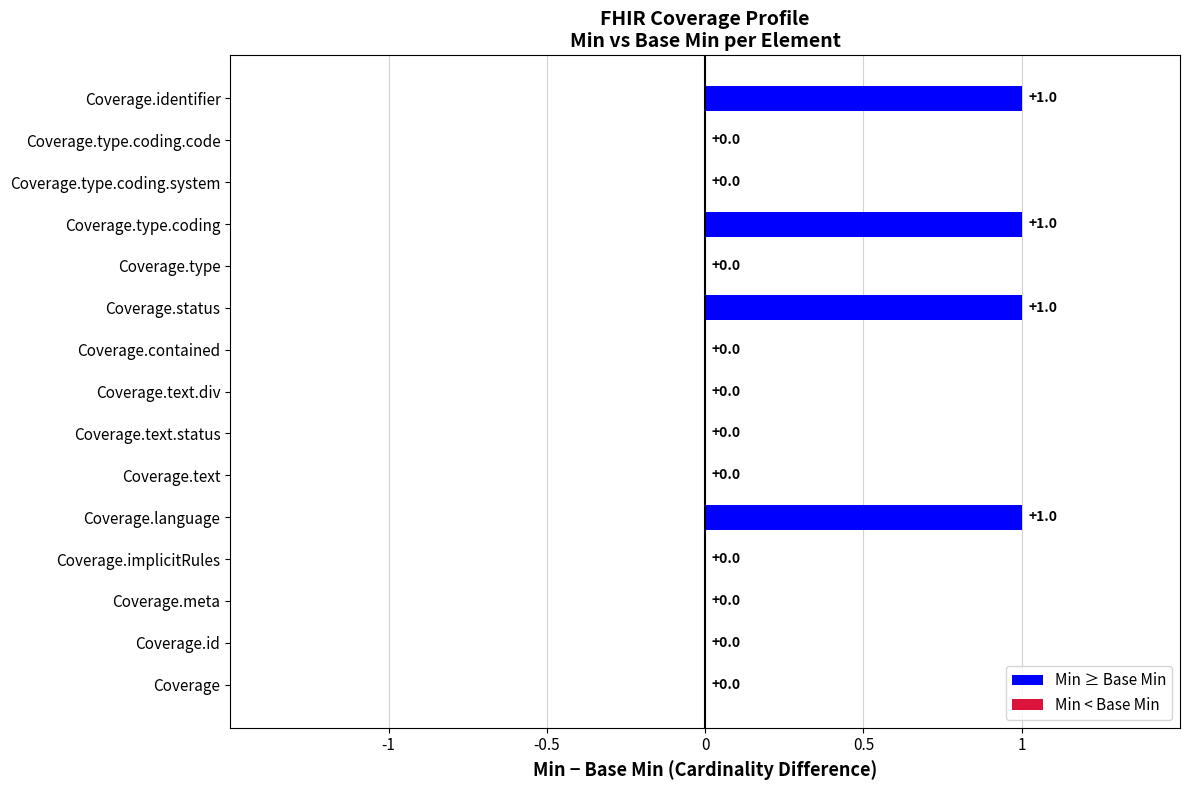

Which series has the widest spread of values?

Min